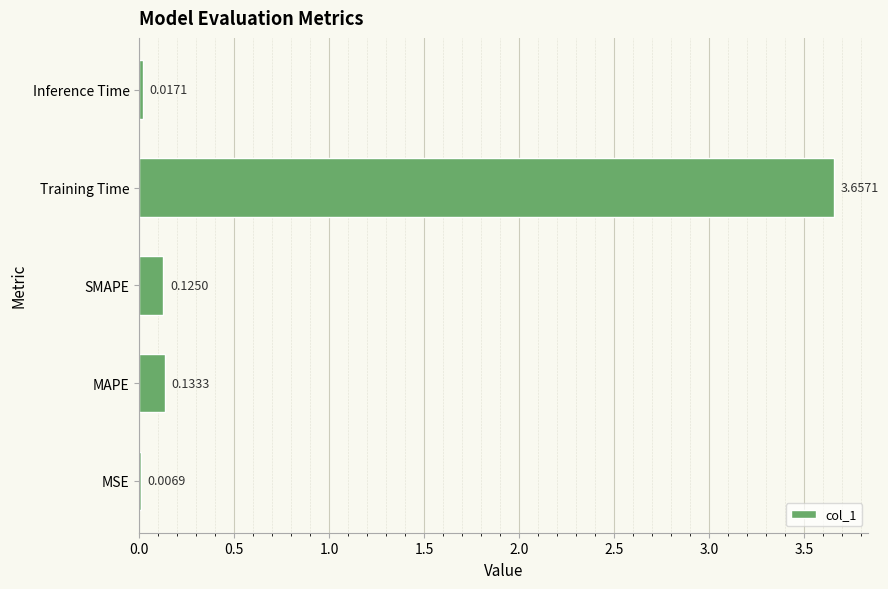

What is the sum of all values?

3.9